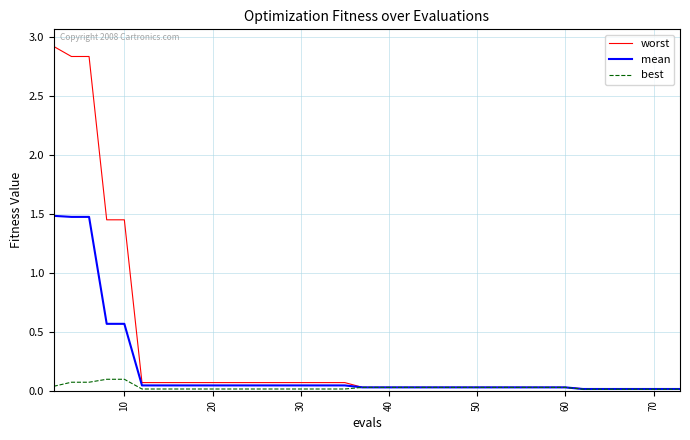

List the series in order of their overall mean, highest first.

worst, mean, best